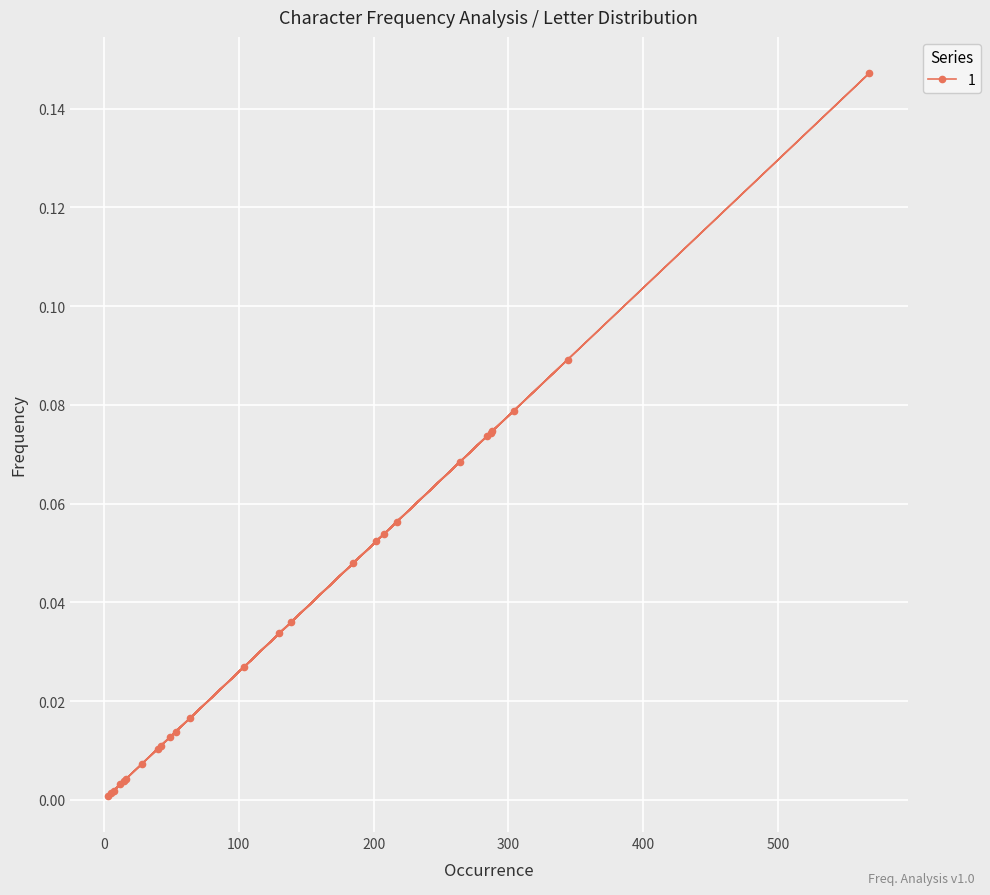

What is the sum of all values?

1.0